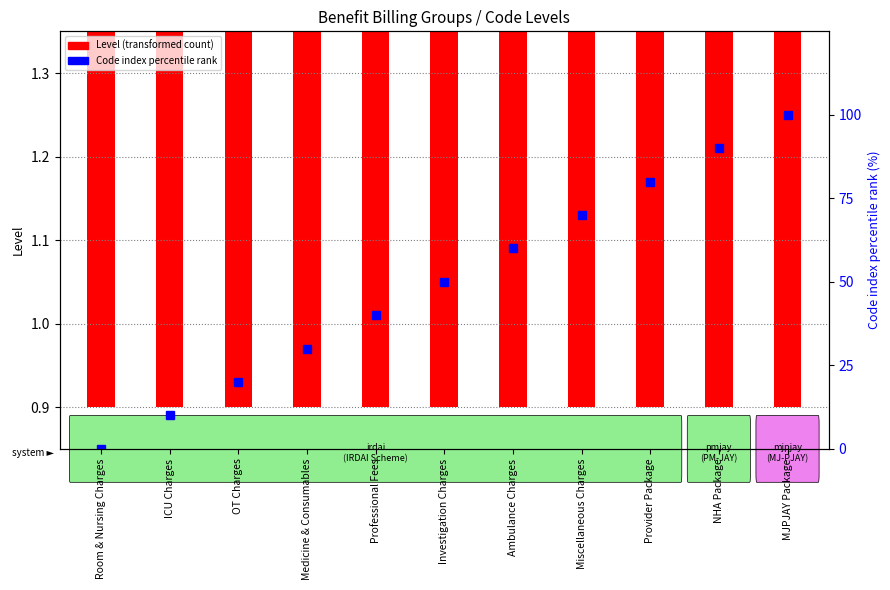

Read the Code index percentile rank value at Professional Fees.

40.0